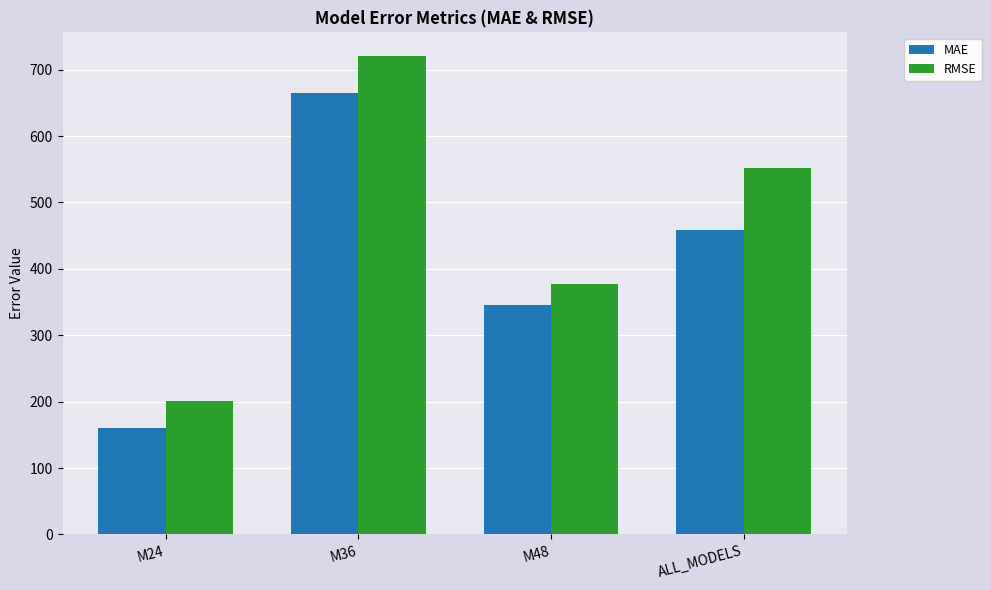

What is the highest value of the RMSE series?

720.1